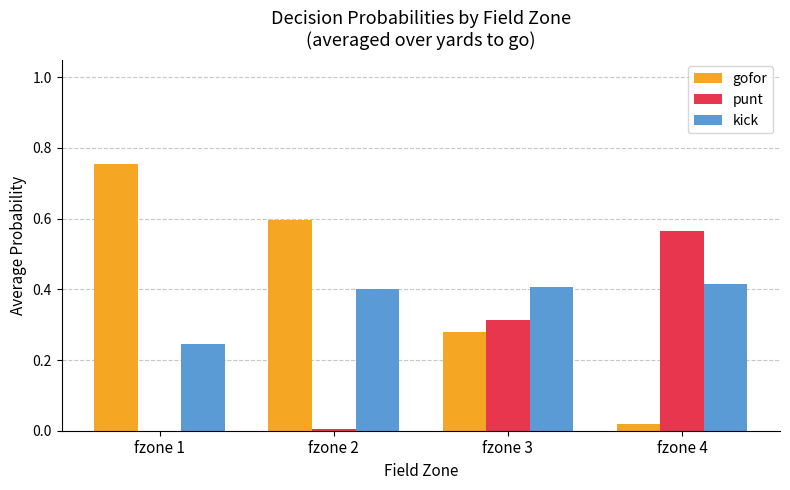

True or false: gofor has a value of 0.0 at fzone 4.

True